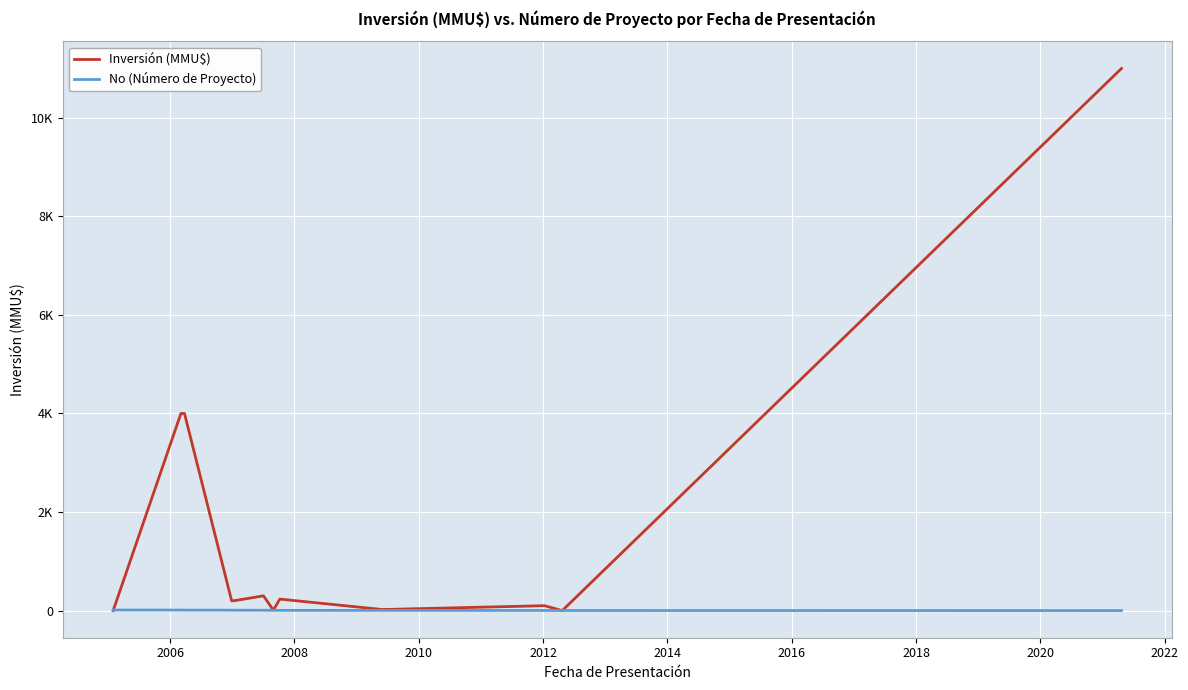

Is this an area chart (filled region under the line)?

No